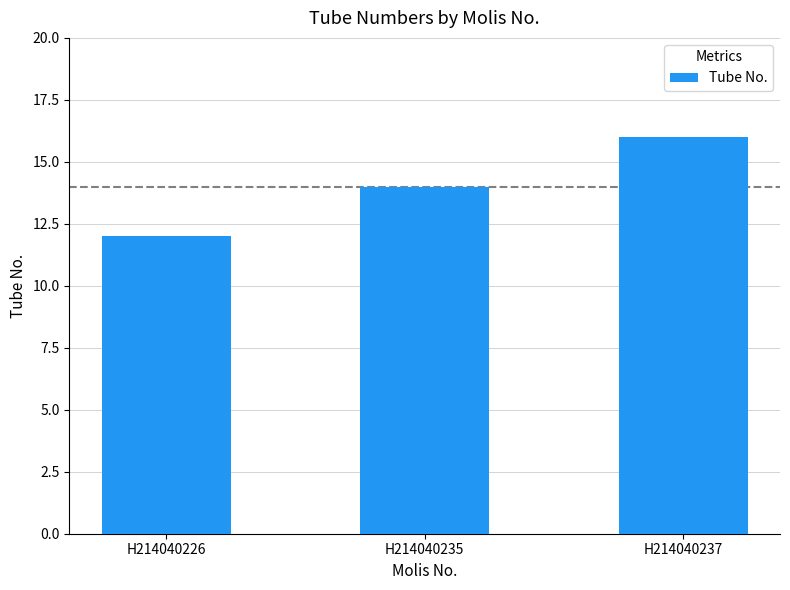

What is the greatest value displayed?

16